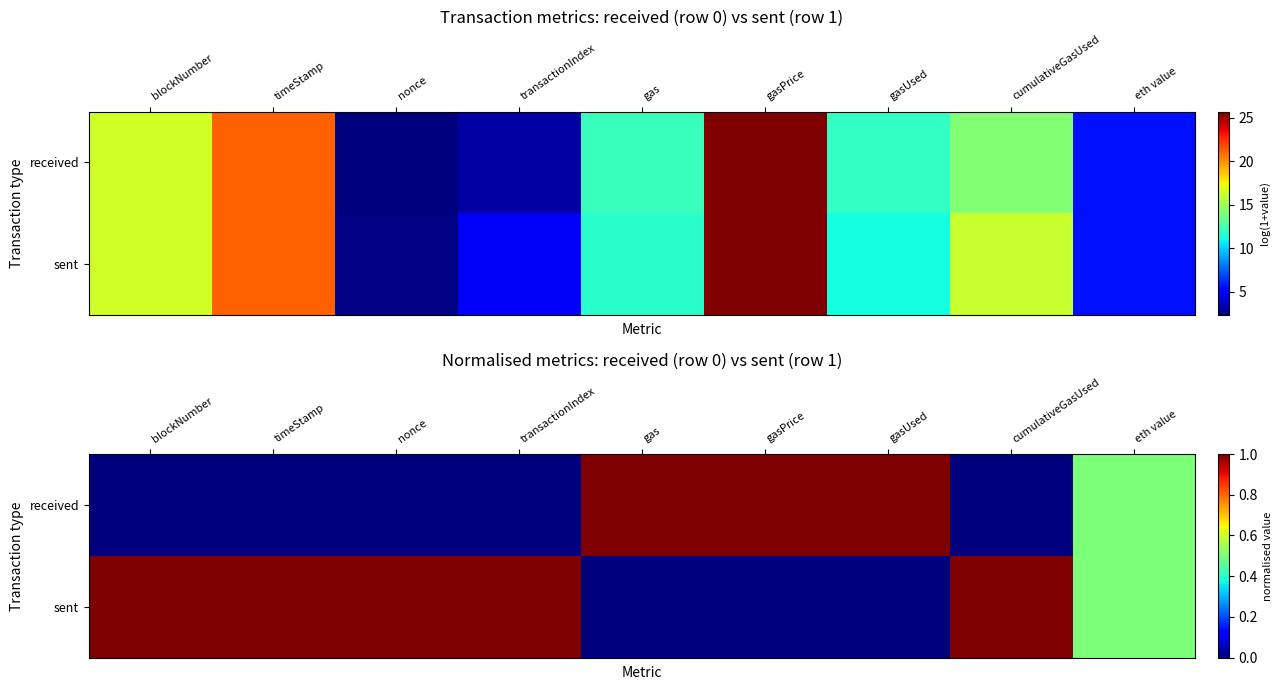

At which label is received closest to 0?

blockNumber